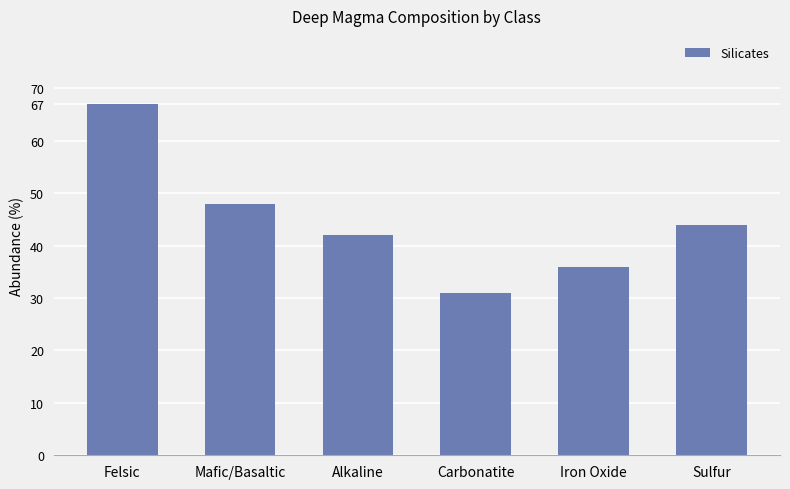

Reading left to right, what are all the values shown in this chart?

67	48	42	31	36	44